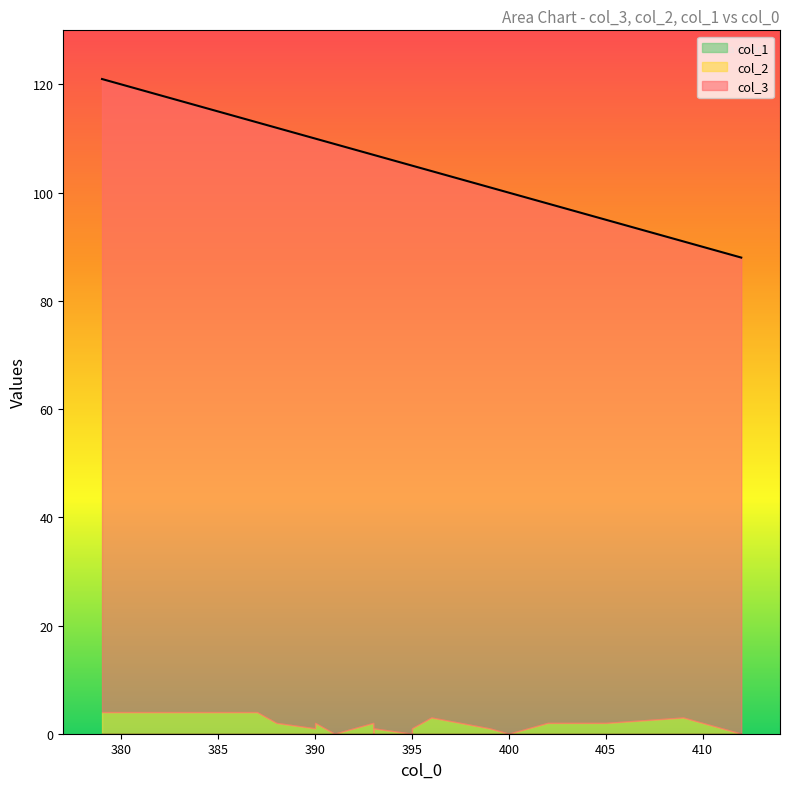

The value of col_3 at 399 is 20. True or false?

False